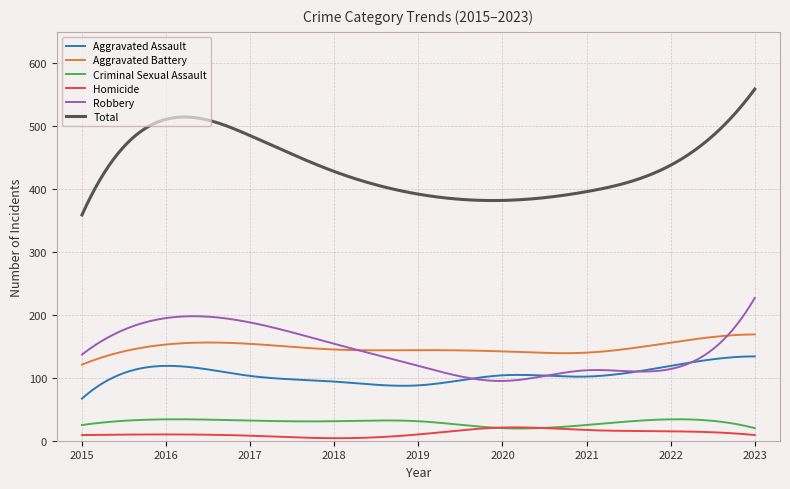

Which series has the widest spread of values?

Total